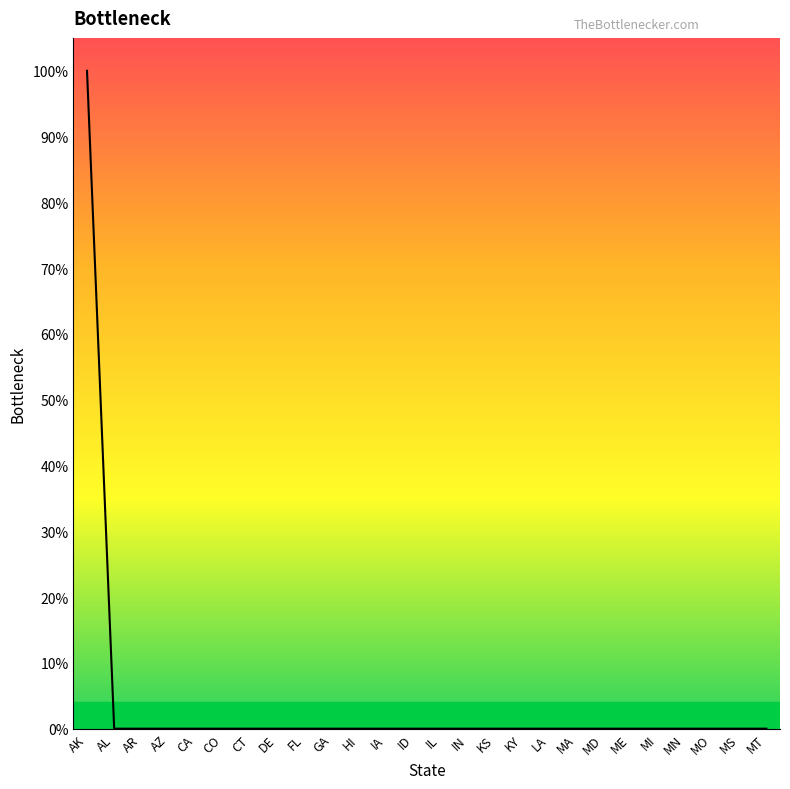

Does the chart display data point markers on the line(s)?

No